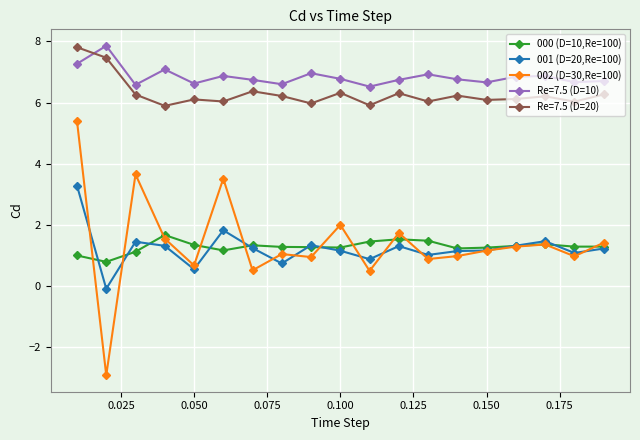

How many lines are shown in the chart?

5